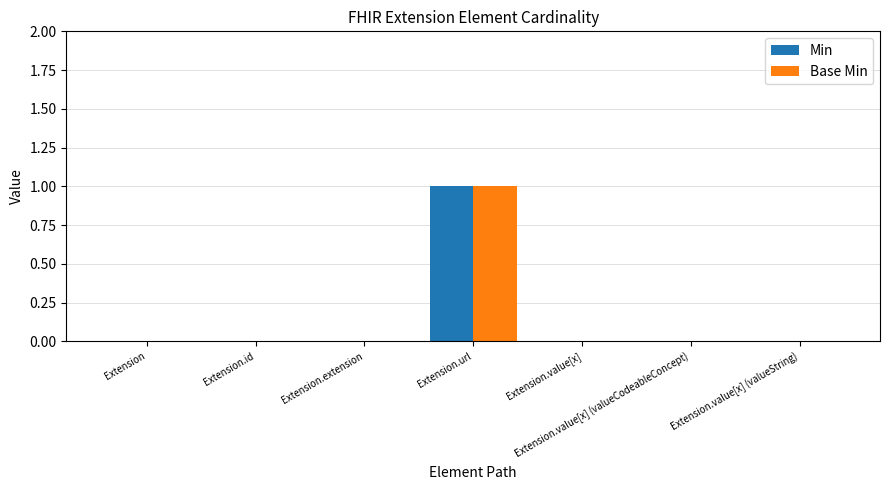

How many groups of bars are there?

7